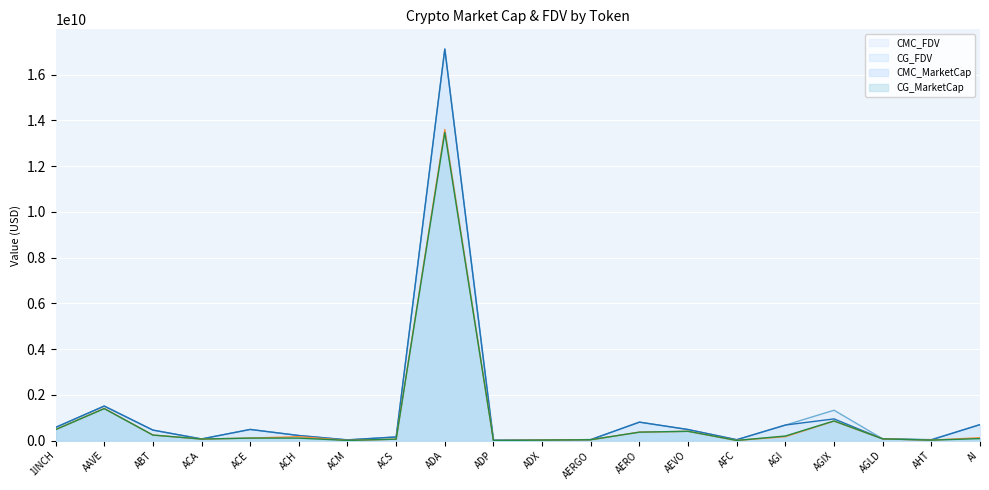

At which category is the sum across all series the highest?

ADA